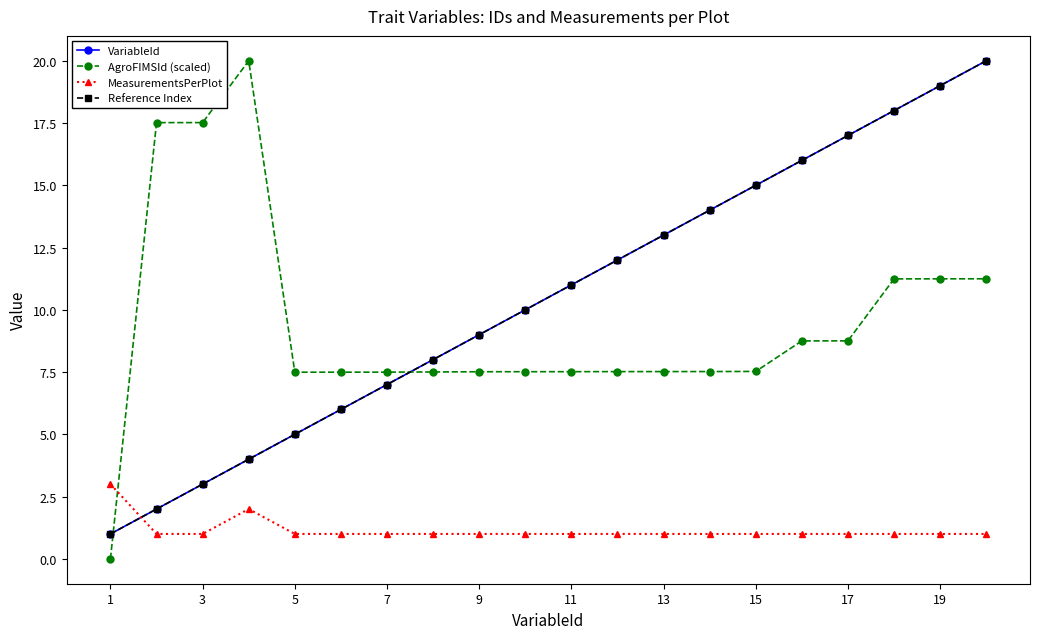

List the series in order of their peak value, lowest first.

MeasurementsPerPlot, VariableId, AgroFIMSId (scaled), Reference Index